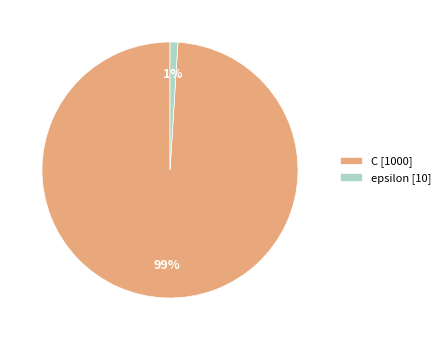

Which has a higher value, C [1000] or epsilon [10]?

C [1000]